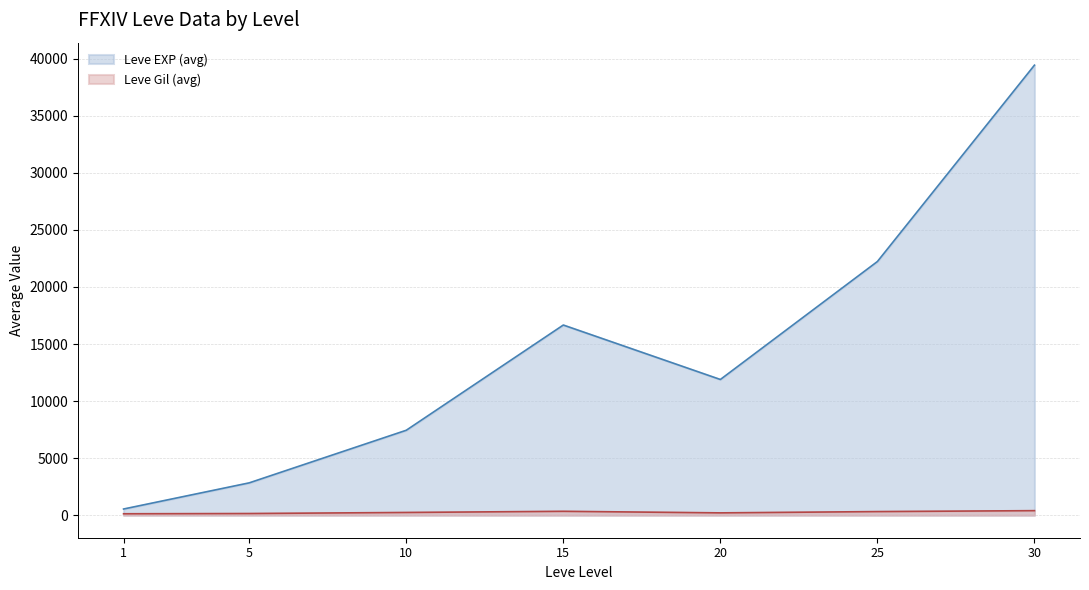

Between 25 and 10, which is larger?

25